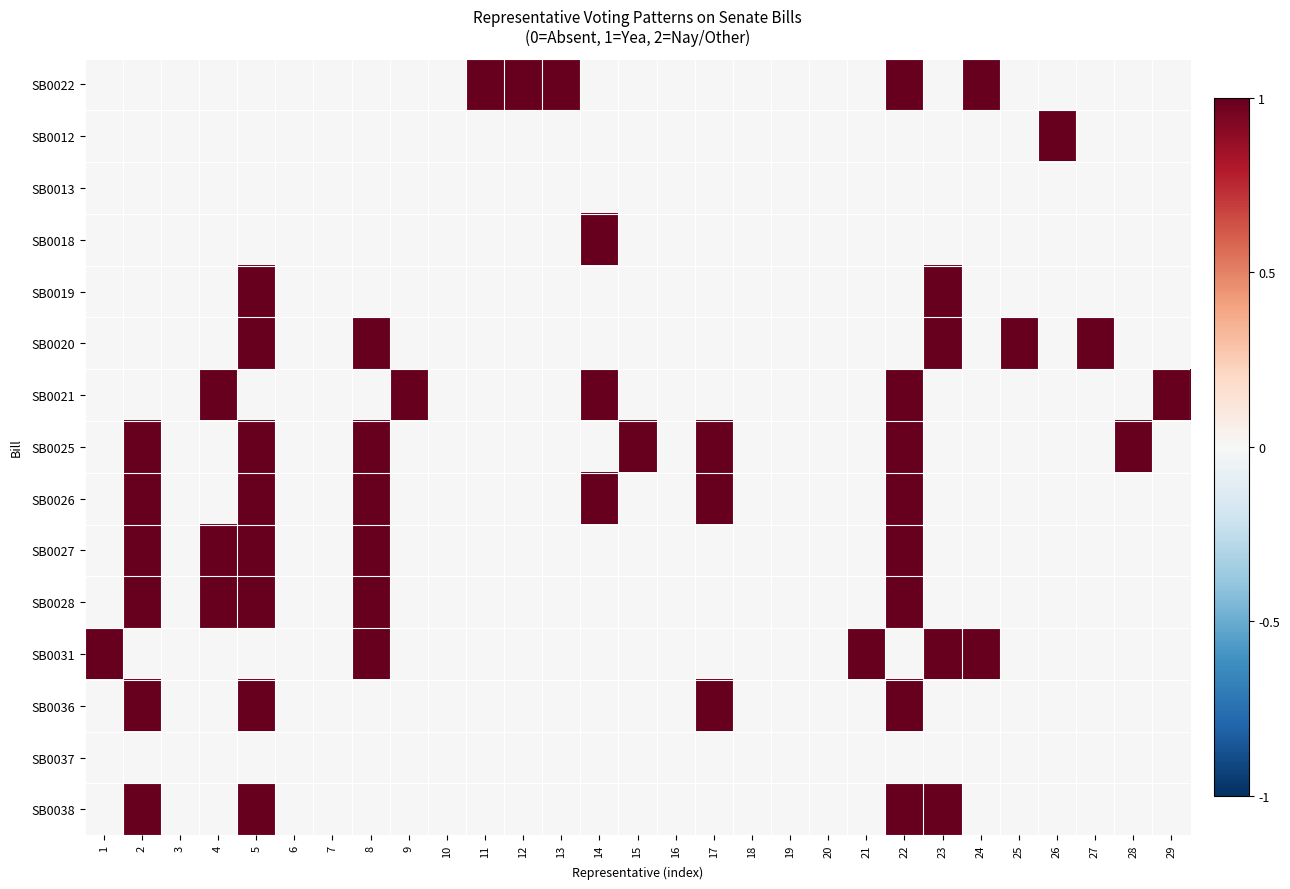

Reading left to right, transcribe all the data shown in this chart.

SB0022: 1=0	2=0	3=0	4=0	5=0	6=0	7=0	8=0	9=0	10=0	11=1	12=1	13=1	14=0	15=0	16=0	17=0	18=0	19=0	20=0	21=0	22=1	23=0	24=1	25=0	26=0	27=0	28=0	29=0
SB0012: 1=0	2=0	3=0	4=0	5=0	6=0	7=0	8=0	9=0	10=0	11=0	12=0	13=0	14=0	15=0	16=0	17=0	18=0	19=0	20=0	21=0	22=0	23=0	24=0	25=0	26=1	27=0	28=0	29=0
SB0013: 1=0	2=0	3=0	4=0	5=0	6=0	7=0	8=0	9=0	10=0	11=0	12=0	13=0	14=0	15=0	16=0	17=0	18=0	19=0	20=0	21=0	22=0	23=0	24=0	25=0	26=0	27=0	28=0	29=0
SB0018: 1=0	2=0	3=0	4=0	5=0	6=0	7=0	8=0	9=0	10=0	11=0	12=0	13=0	14=1	15=0	16=0	17=0	18=0	19=0	20=0	21=0	22=0	23=0	24=0	25=0	26=0	27=0	28=0	29=0
SB0019: 1=0	2=0	3=0	4=0	5=1	6=0	7=0	8=0	9=0	10=0	11=0	12=0	13=0	14=0	15=0	16=0	17=0	18=0	19=0	20=0	21=0	22=0	23=1	24=0	25=0	26=0	27=0	28=0	29=0
SB0020: 1=0	2=0	3=0	4=0	5=1	6=0	7=0	8=1	9=0	10=0	11=0	12=0	13=0	14=0	15=0	16=0	17=0	18=0	19=0	20=0	21=0	22=0	23=1	24=0	25=1	26=0	27=1	28=0	29=0
SB0021: 1=0	2=0	3=0	4=1	5=0	6=0	7=0	8=0	9=1	10=0	11=0	12=0	13=0	14=1	15=0	16=0	17=0	18=0	19=0	20=0	21=0	22=1	23=0	24=0	25=0	26=0	27=0	28=0	29=1
SB0025: 1=0	2=1	3=0	4=0	5=1	6=0	7=0	8=1	9=0	10=0	11=0	12=0	13=0	14=0	15=1	16=0	17=1	18=0	19=0	20=0	21=0	22=1	23=0	24=0	25=0	26=0	27=0	28=1	29=0
SB0026: 1=0	2=1	3=0	4=0	5=1	6=0	7=0	8=1	9=0	10=0	11=0	12=0	13=0	14=1	15=0	16=0	17=1	18=0	19=0	20=0	21=0	22=1	23=0	24=0	25=0	26=0	27=0	28=0	29=0
SB0027: 1=0	2=1	3=0	4=1	5=1	6=0	7=0	8=1	9=0	10=0	11=0	12=0	13=0	14=0	15=0	16=0	17=0	18=0	19=0	20=0	21=0	22=1	23=0	24=0	25=0	26=0	27=0	28=0	29=0
SB0028: 1=0	2=1	3=0	4=1	5=1	6=0	7=0	8=1	9=0	10=0	11=0	12=0	13=0	14=0	15=0	16=0	17=0	18=0	19=0	20=0	21=0	22=1	23=0	24=0	25=0	26=0	27=0	28=0	29=0
SB0031: 1=1	2=0	3=0	4=0	5=0	6=0	7=0	8=1	9=0	10=0	11=0	12=0	13=0	14=0	15=0	16=0	17=0	18=0	19=0	20=0	21=1	22=0	23=1	24=1	25=0	26=0	27=0	28=0	29=0
SB0036: 1=0	2=1	3=0	4=0	5=1	6=0	7=0	8=0	9=0	10=0	11=0	12=0	13=0	14=0	15=0	16=0	17=1	18=0	19=0	20=0	21=0	22=1	23=0	24=0	25=0	26=0	27=0	28=0	29=0
SB0037: 1=0	2=0	3=0	4=0	5=0	6=0	7=0	8=0	9=0	10=0	11=0	12=0	13=0	14=0	15=0	16=0	17=0	18=0	19=0	20=0	21=0	22=0	23=0	24=0	25=0	26=0	27=0	28=0	29=0
SB0038: 1=0	2=1	3=0	4=0	5=1	6=0	7=0	8=0	9=0	10=0	11=0	12=0	13=0	14=0	15=0	16=0	17=0	18=0	19=0	20=0	21=0	22=1	23=1	24=0	25=0	26=0	27=0	28=0	29=0